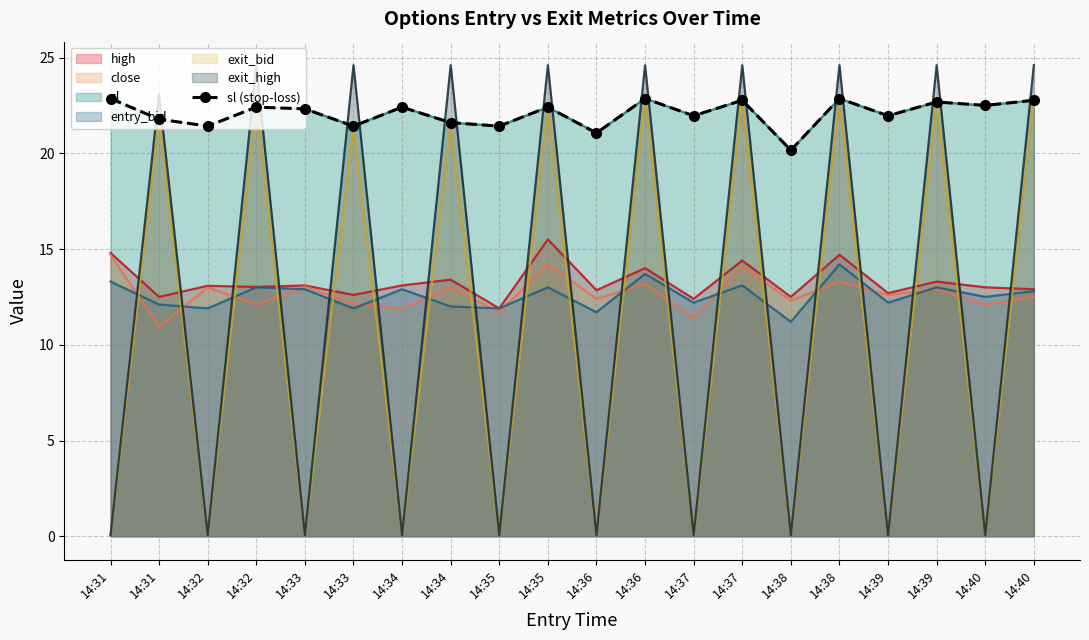

Reading left to right, list all the values displayed in this chart.

14:31=22.9	14:31=21.8	14:32=21.4	14:32=22.4	14:33=22.3	14:33=21.4	14:34=22.4	14:34=21.6	14:35=21.4	14:35=22.4	14:36=21.1	14:36=22.9	14:37=22.0	14:37=22.8	14:38=20.2	14:38=22.9	14:39=22.0	14:39=22.7	14:40=22.5	14:40=22.8